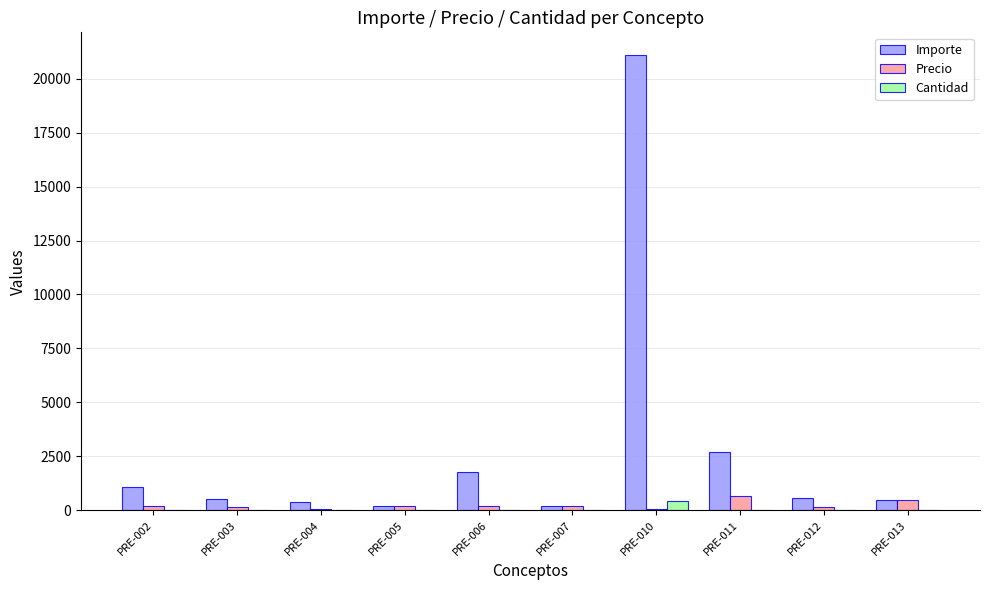

Which category has the highest value in the Importe series?

PRE-010